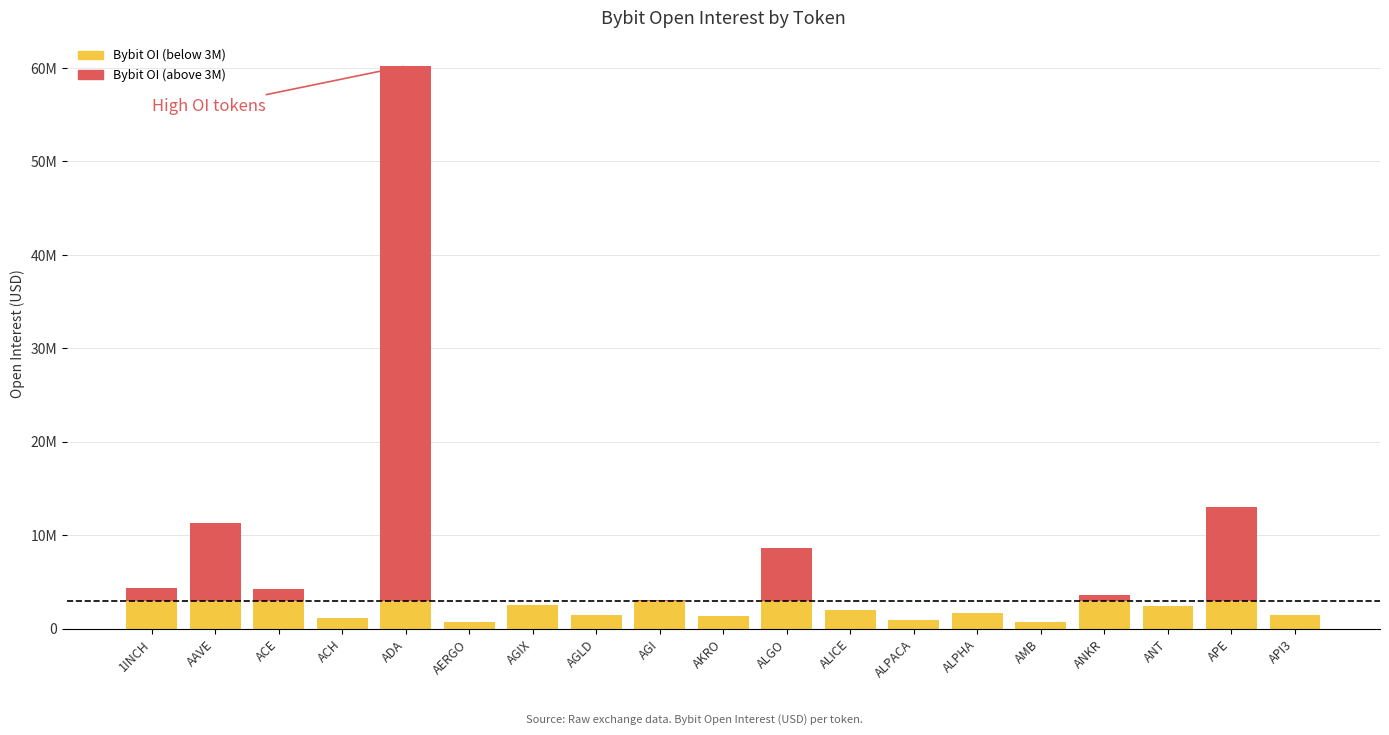

Between ALICE and AGLD, which is larger?

ALICE